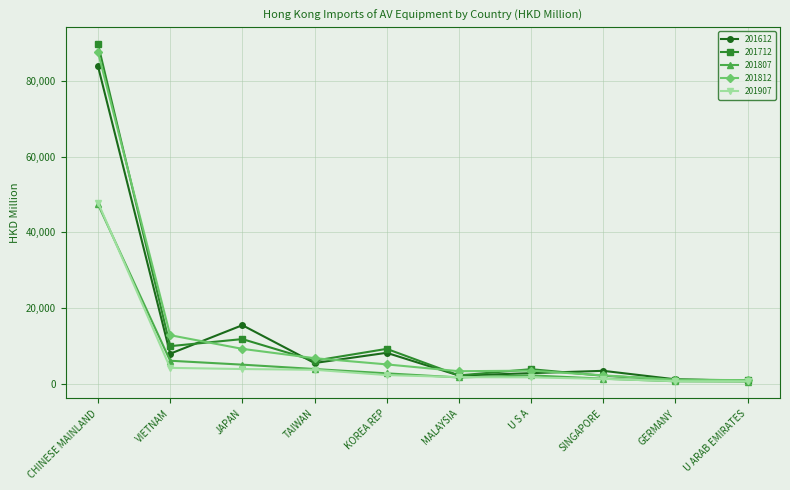

Where is the first local maximum for 201812?

U S A